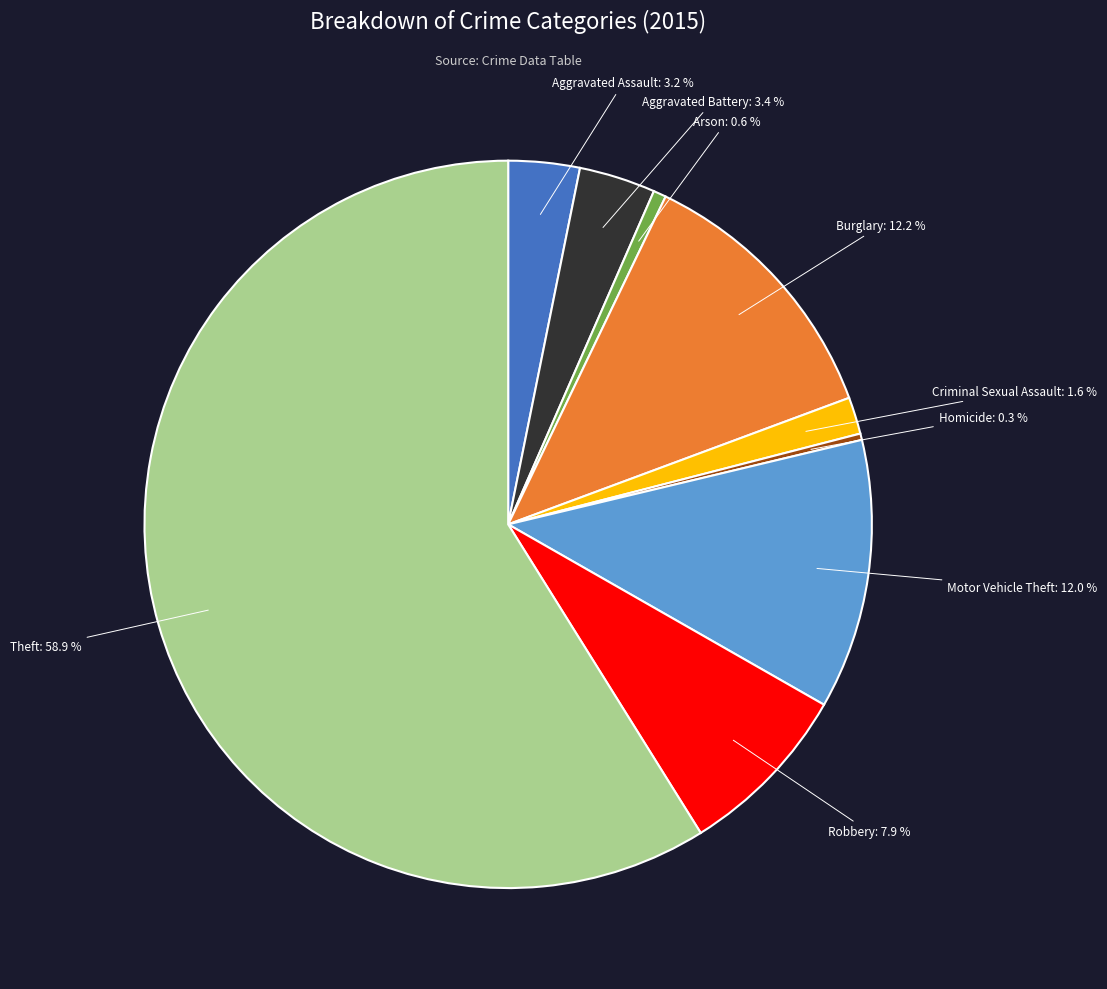

Between Aggravated Assault and Homicide, which is larger?

Aggravated Assault